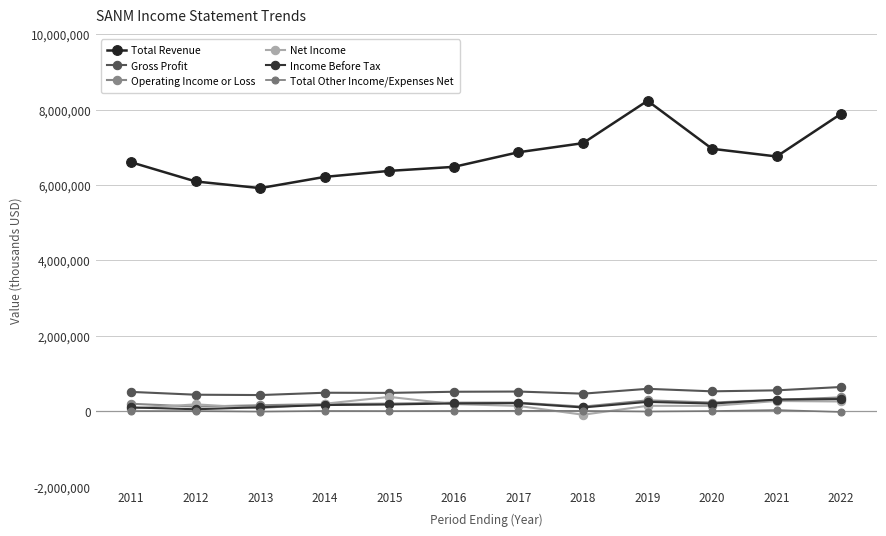

Reading right to left, transcribe all the data shown in this chart.

Total Revenue: 2022=7890500	2021=6756600	2020=6960400	2019=8233900	2018=7110100	2017=6868600	2016=6481200	2015=6374500	2014=6215100	2013=5917100	2012=6093300	2011=6602400
Gross Profit: 2022=640500	2021=551800	2020=525700	2019=591900	2018=463800	2017=519900	2016=514300	2015=483900	2014=488300	2013=426800	2012=435800	2011=510400
Operating Income or Loss: 2022=364800	2021=297300	2020=227700	2019=286100	2018=119400	2017=226500	2016=224800	2015=199300	2014=187900	2013=156200	2012=120600	2011=195900
Net Income: 2022=256100	2021=269000	2020=139700	2019=141500	2018=-95500	2017=138800	2016=187800	2015=377300	2014=197200	2013=79400	2012=180200	2011=68900
Income Before Tax: 2022=320600	2021=307000	2020=200800	2019=245600	2018=97500	2017=213500	2016=204600	2015=176200	2014=161700	2013=103400	2012=49900	2011=99500
Total Other Income/Expenses Net: 2022=-21700	2021=29300	2020=2000	2019=-9700	2018=5800	2017=8900	2016=4700	2015=1900	2014=4600	2013=-11800	2012=1100	2011=2800